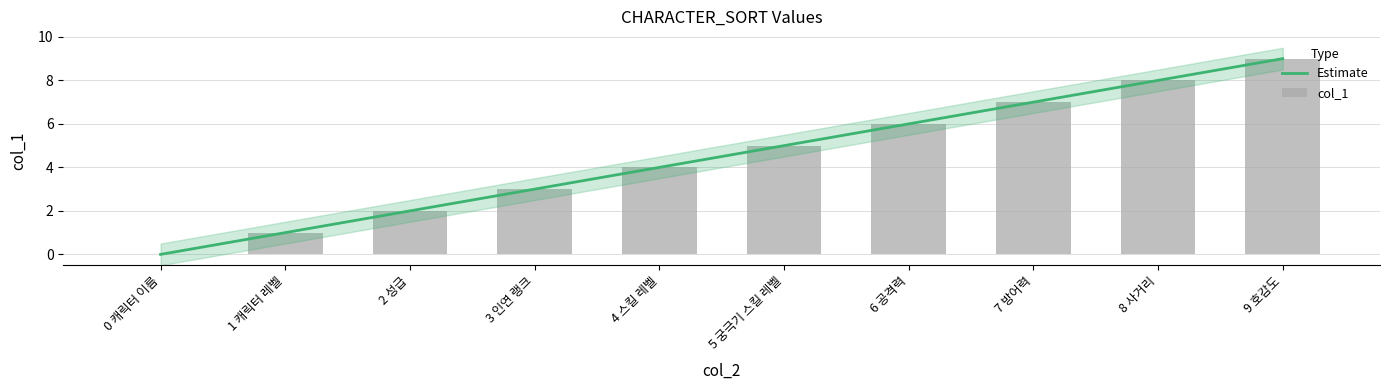

Reading left to right, what are all the values shown in this chart?

0	1	2	3	4	5	6	7	8	9